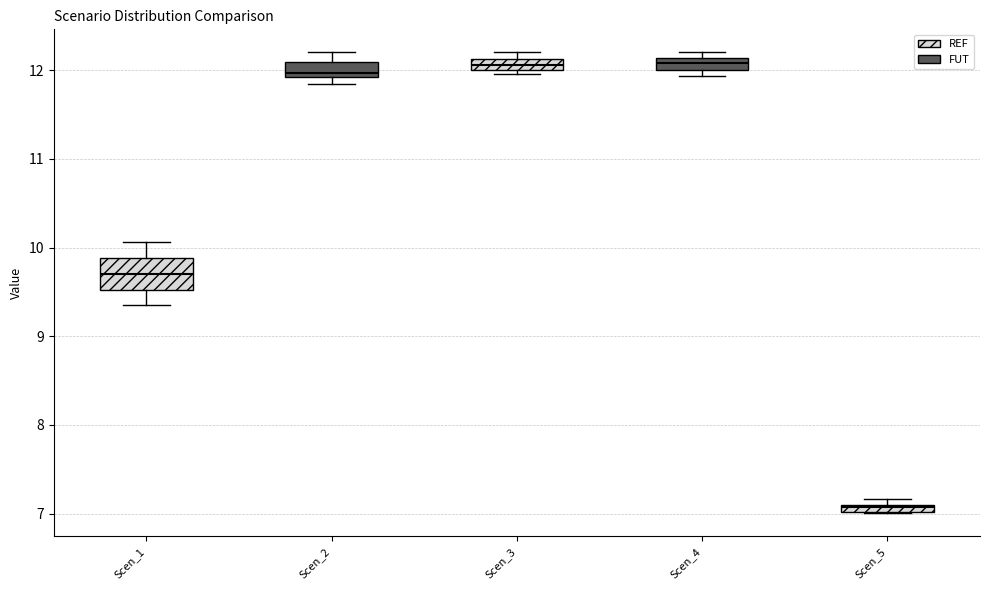

Where is the upper edge of the box for Scen_4 on the y-axis? The values are not printed on the chart, so give them approximately, as read against the axis.

12.1